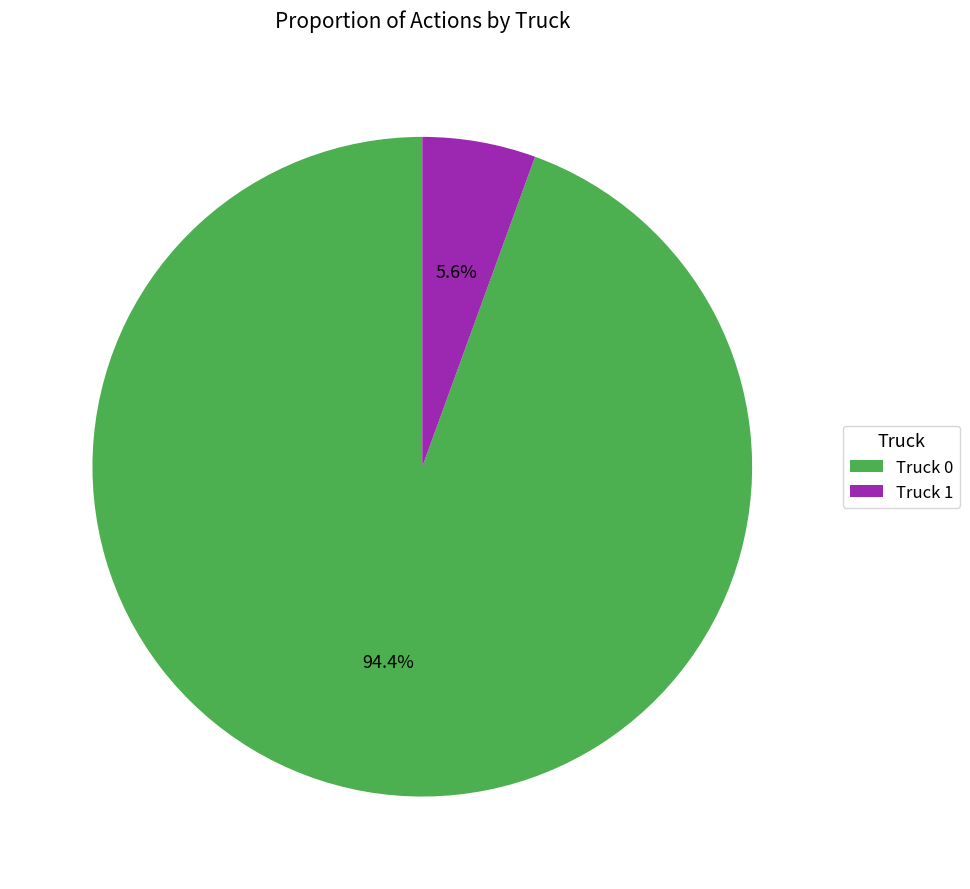

To the nearest percent, what percentage of the pie is Truck 0?

94%